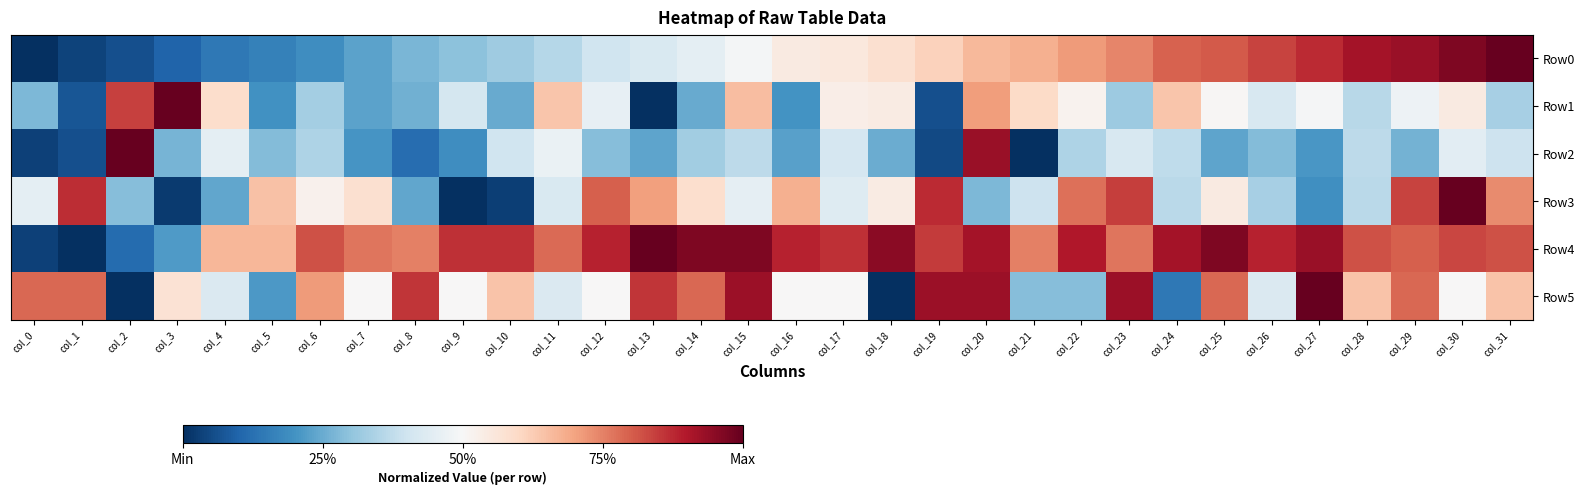

What is the maximum value shown in the chart?

1.0